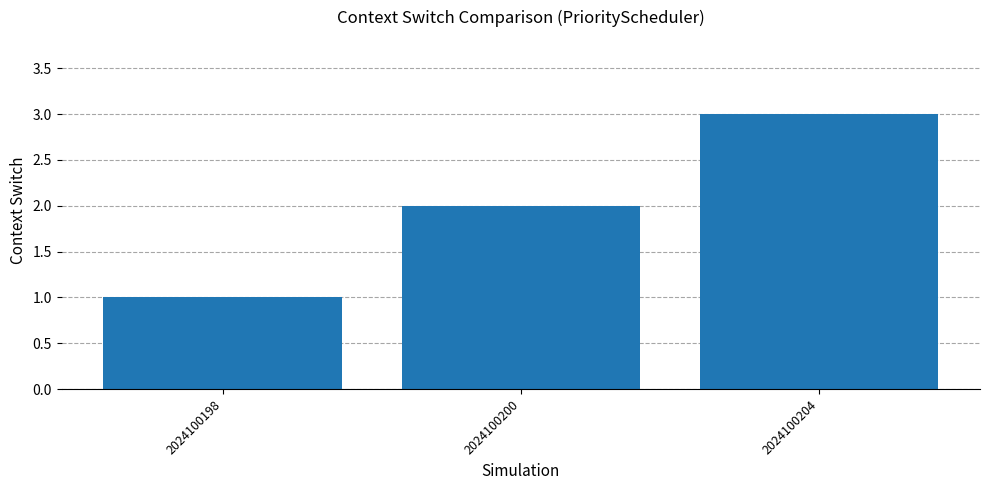

What is the sum of the values at 2024100200 and 2024100198?

3